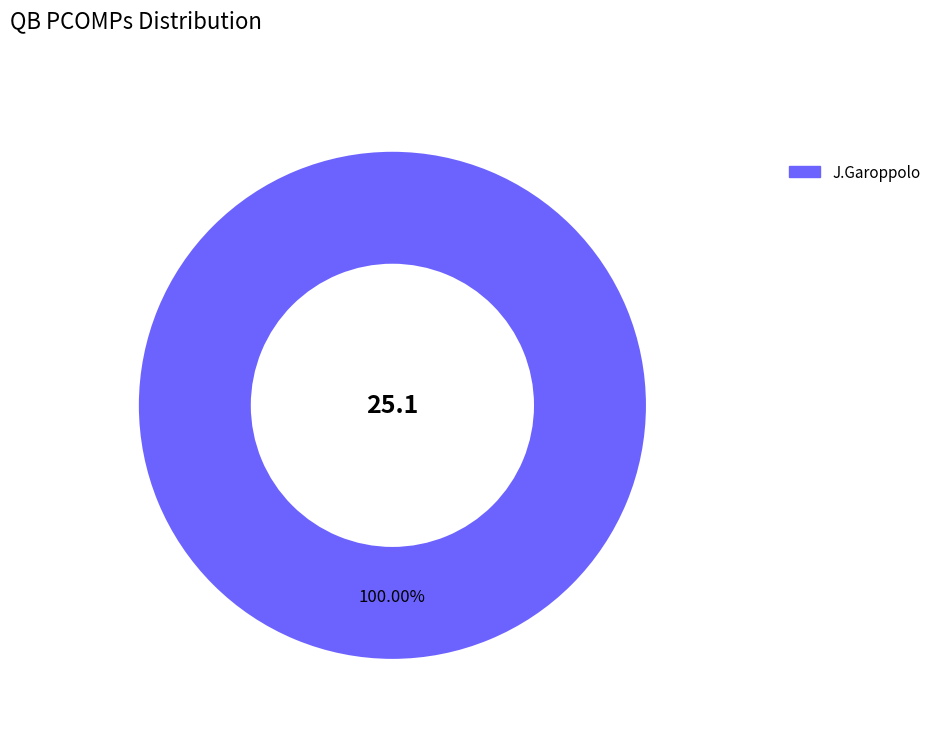

Does any single category account for the majority?

Yes